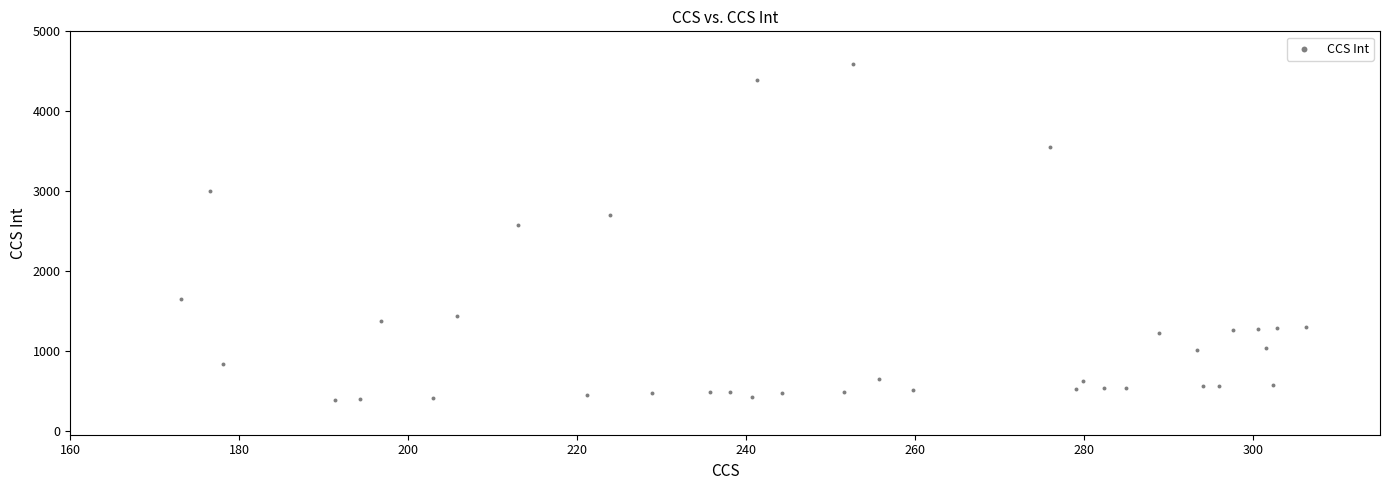

What is the range of Y values (max minus min)?

4203.6